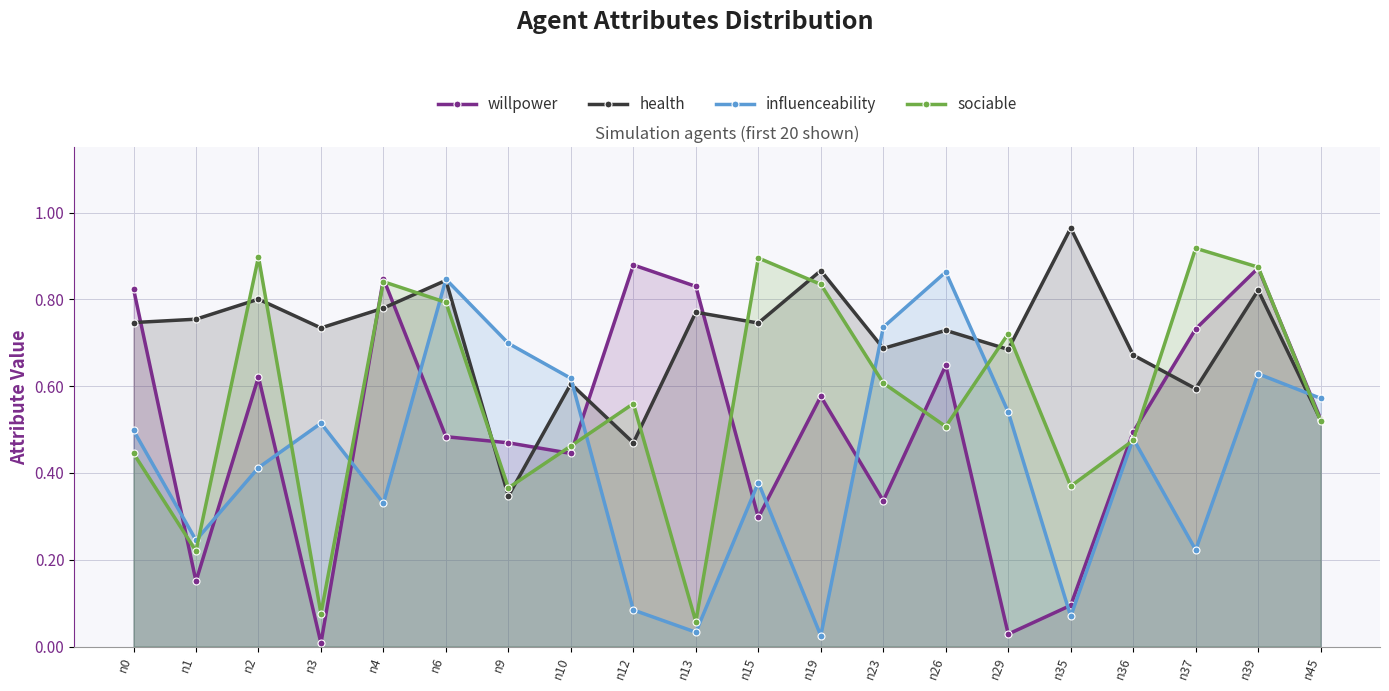

Rank the categories by sociable value from lowest to highest.

n13, n3, n1, n9, n35, n0, n10, n36, n26, n45, n12, n23, n29, n6, n19, n4, n39, n15, n2, n37